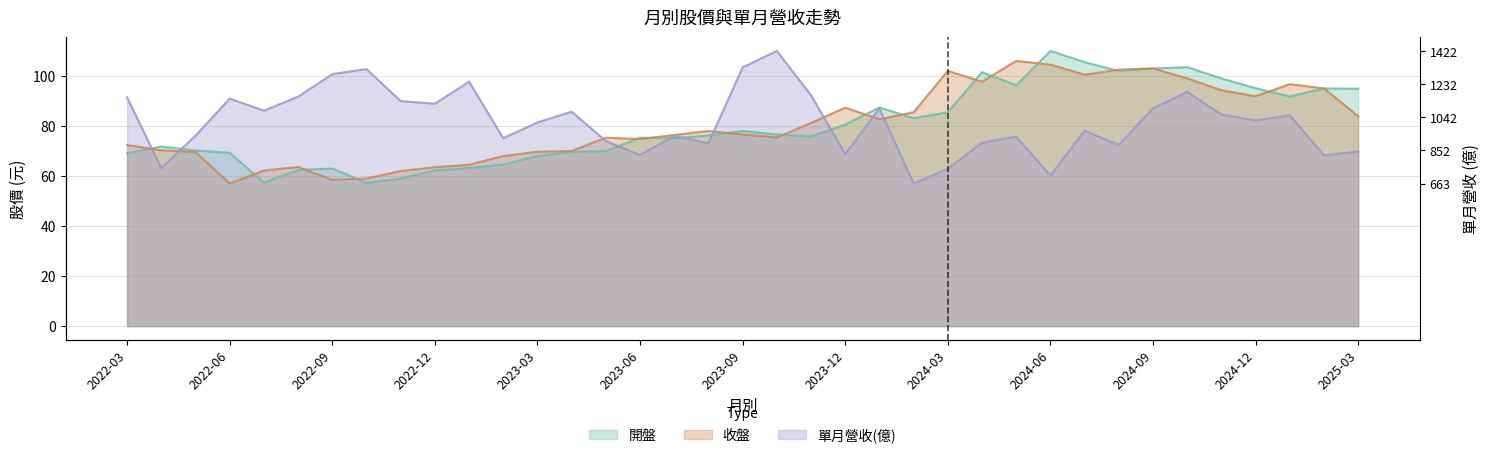

True or false: 單月營收(億) has more than 0 points higher than both neighbors.

True